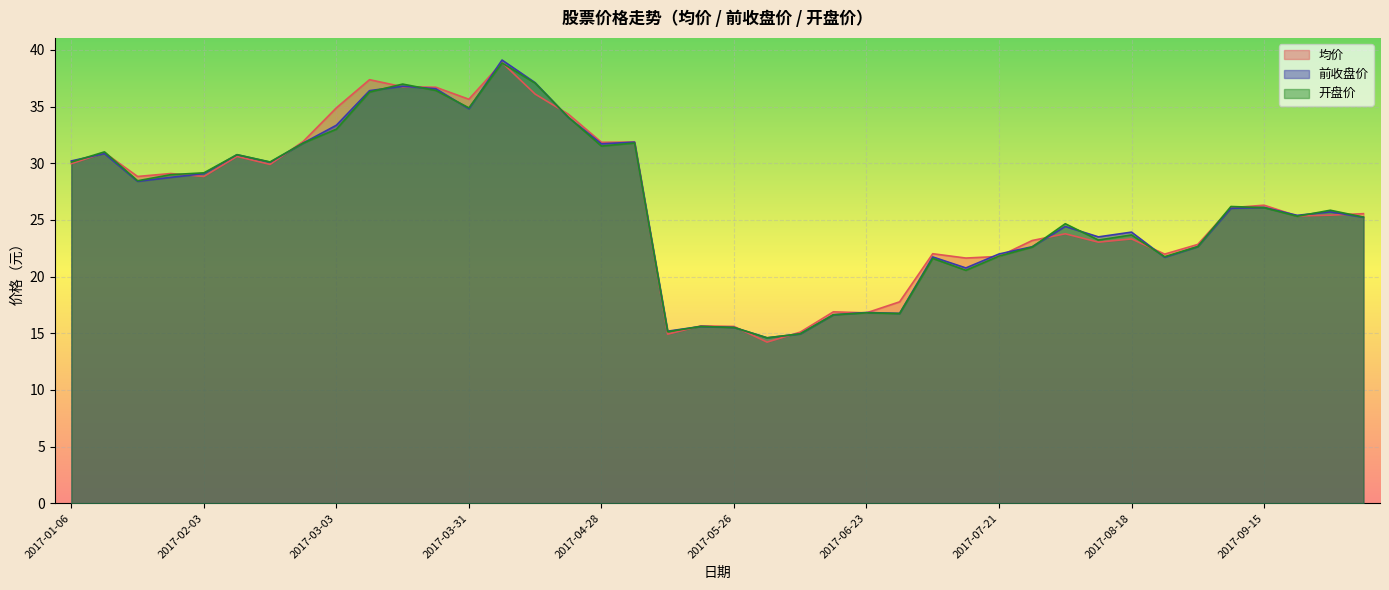

What is the total value across all series at 2017-04-14?

110.3